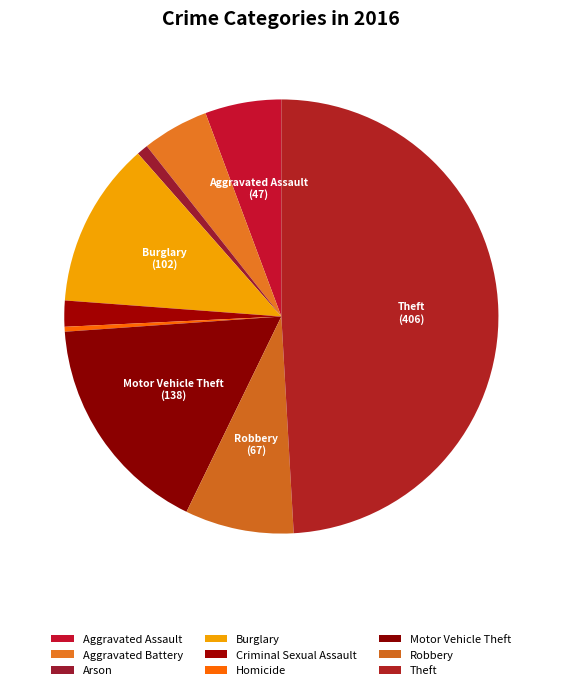

To the nearest percent, what portion does Theft represent?

49%